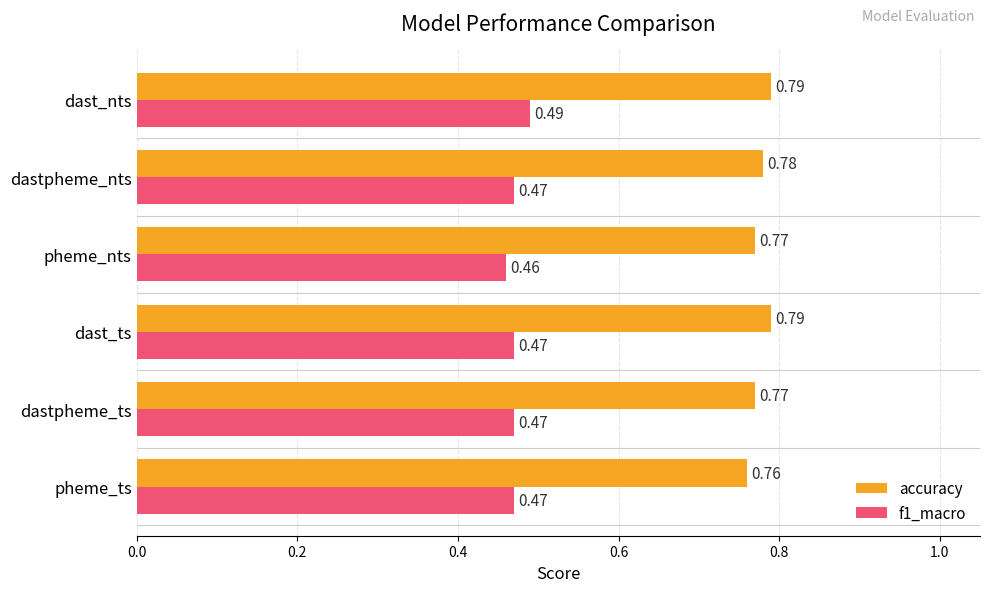

At which category is the sum across all series the highest?

dast_nts